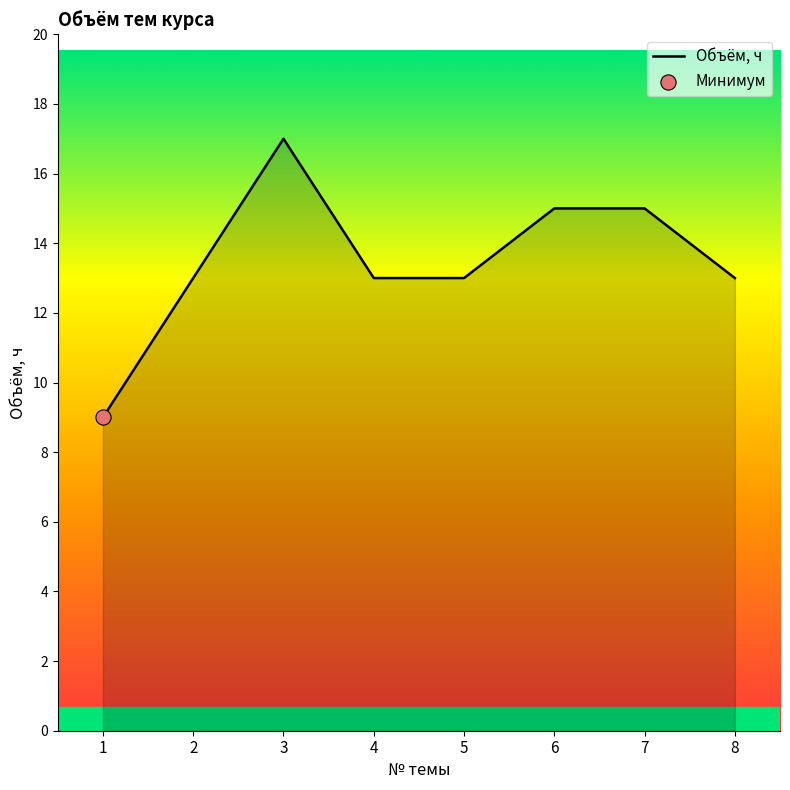

What is the change in value from 3 to 8?

-4